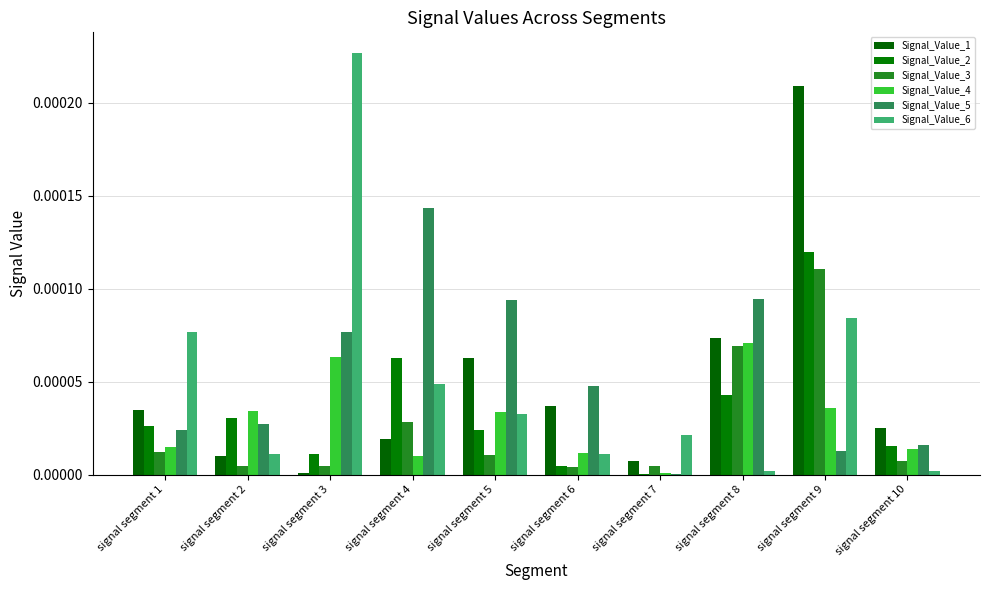

Does the chart contain stacked bars?

No